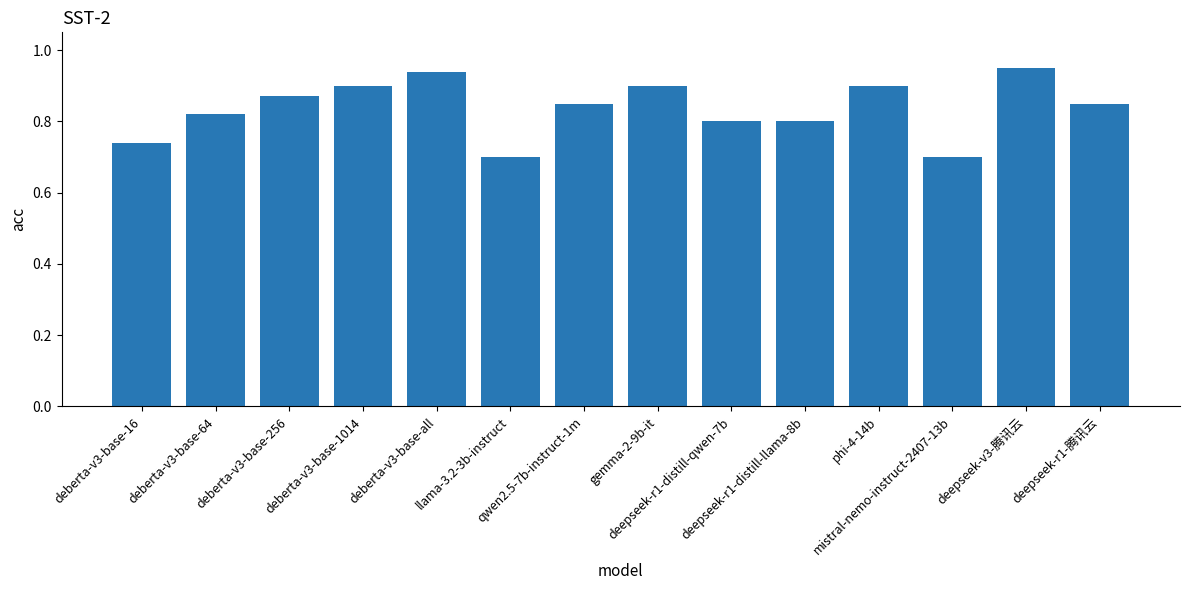

Count the values in the range 0 to 1.

14